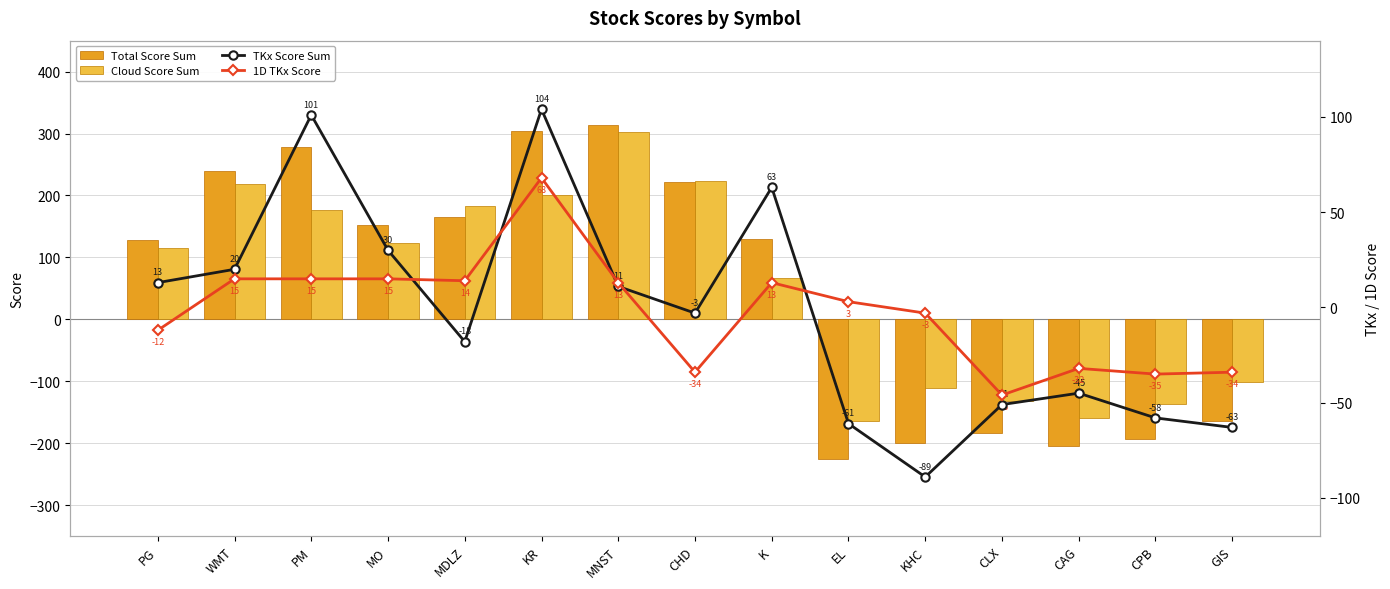

Reading right to left, extract all data points from this chart.

Total Score Sum: -164	-194	-204	-183	-200	-226	130	221	313	304	165	153	278	239	128
Cloud Score Sum: -101	-136	-159	-132	-111	-165	67	224	302	200	183	123	177	219	115
TKx Score Sum: -63	-58	-45	-51	-89	-61	63	-3	11	104	-18	30	101	20	13
1D TKx Score: -34	-35	-32	-46	-3	3	13	-34	13	68	14	15	15	15	-12